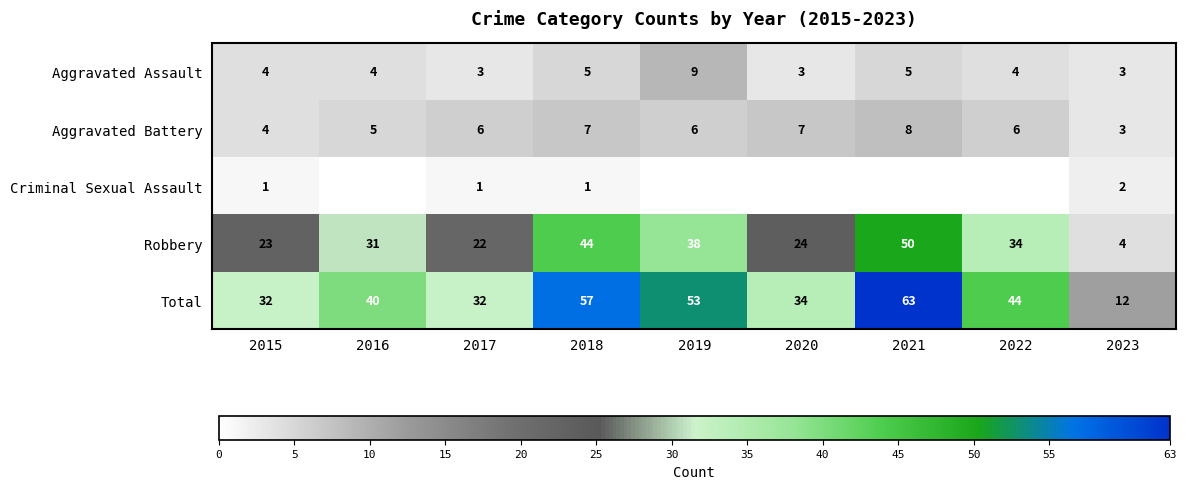

What is the total value across all series at 2017?

64